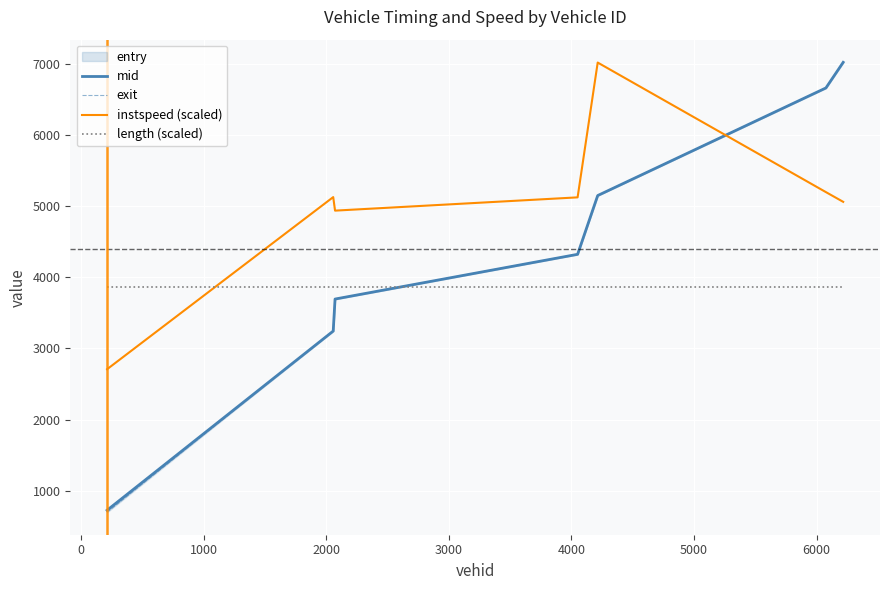

What is the smallest value displayed?

697.1